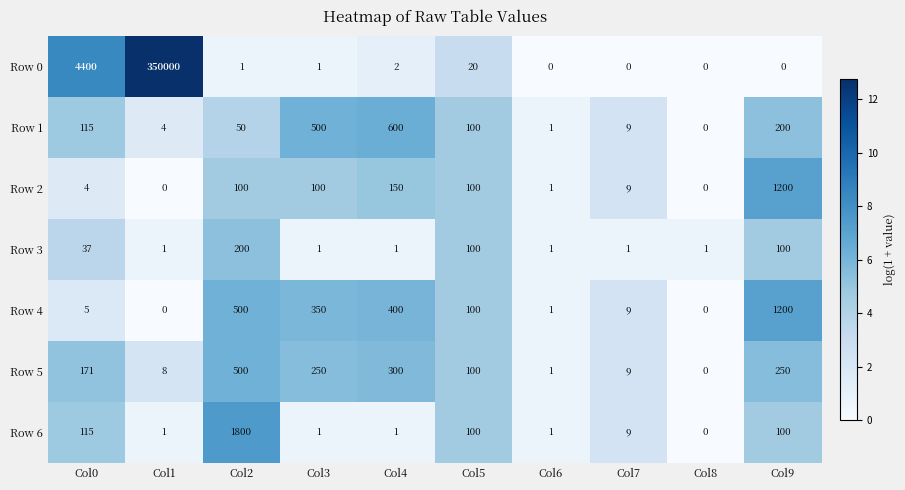

What is the greatest value displayed?

350000